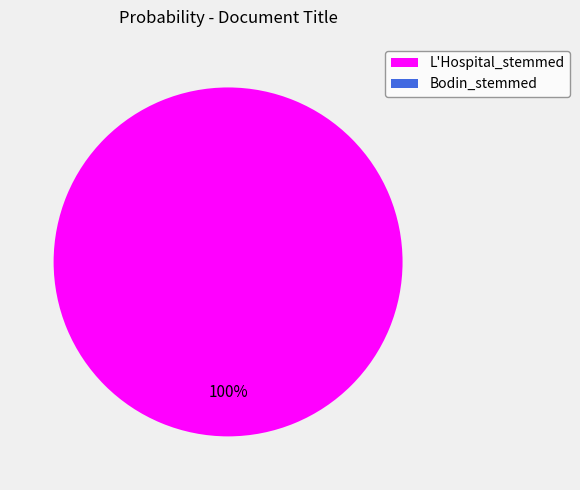

How many slices are in this pie chart?

2